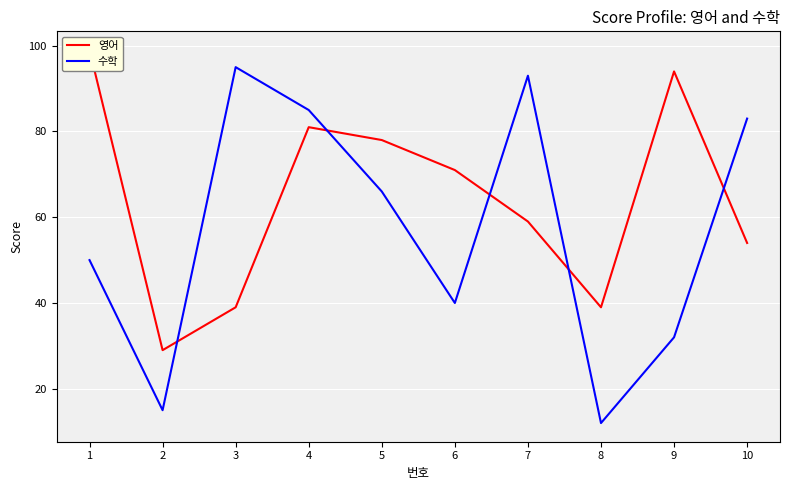

What is the sum of all 수학 values?

571